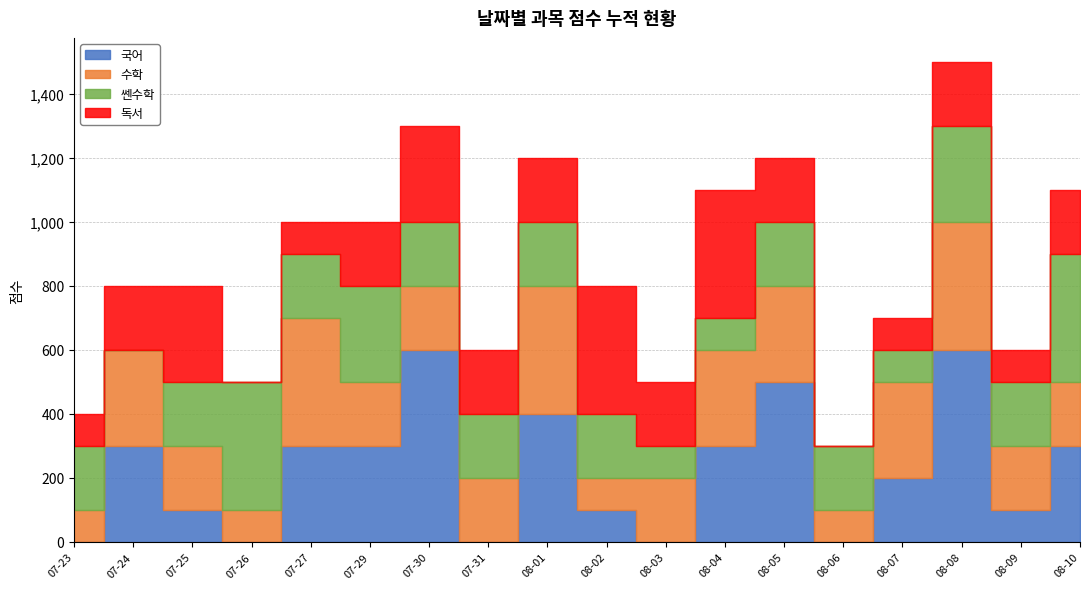

What is the label of the 13th point from the right?

07-29